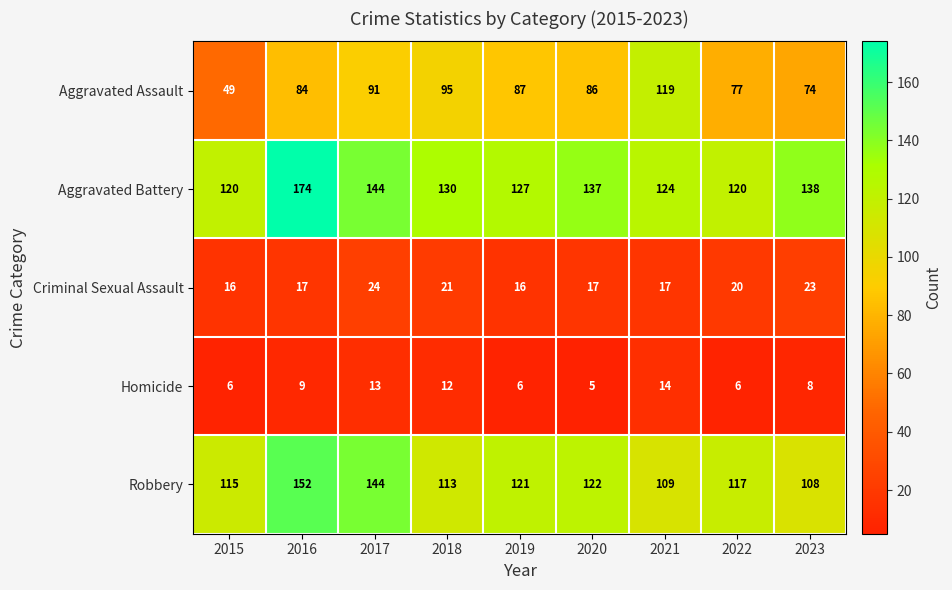

Where does the Aggravated Assault series first go above 86?

2017